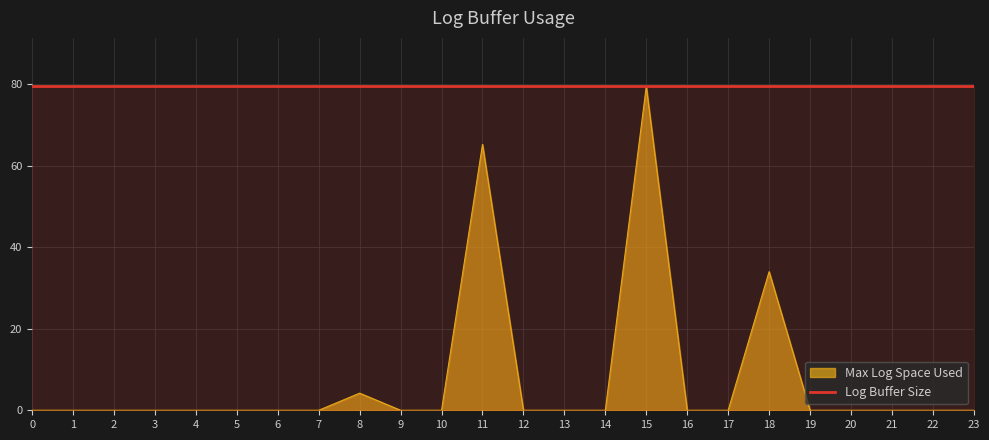

Which label corresponds to the largest value in the chart?

15